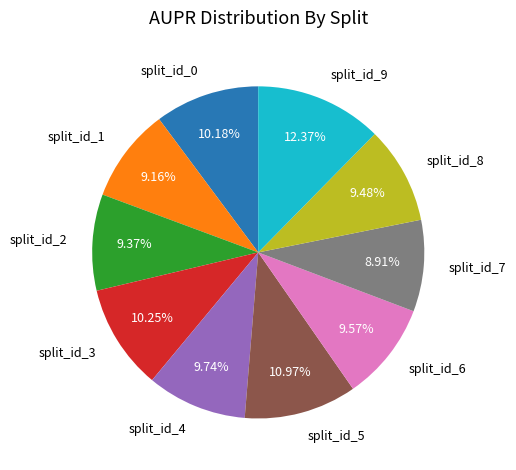

True or false: split_id_0 accounts for 5% of the total.

False